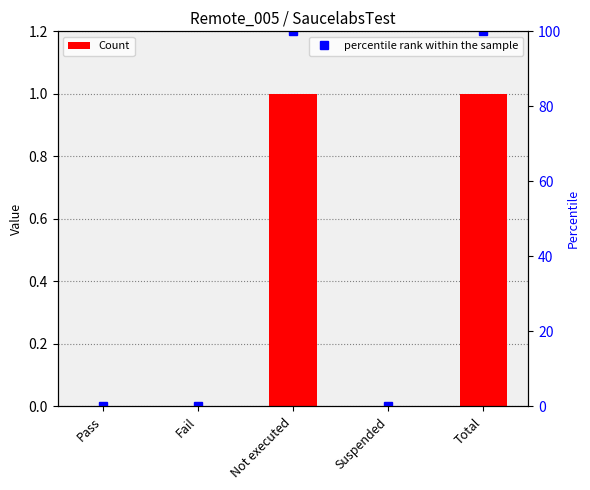

What is the maximum value for percentile rank within the sample?

100